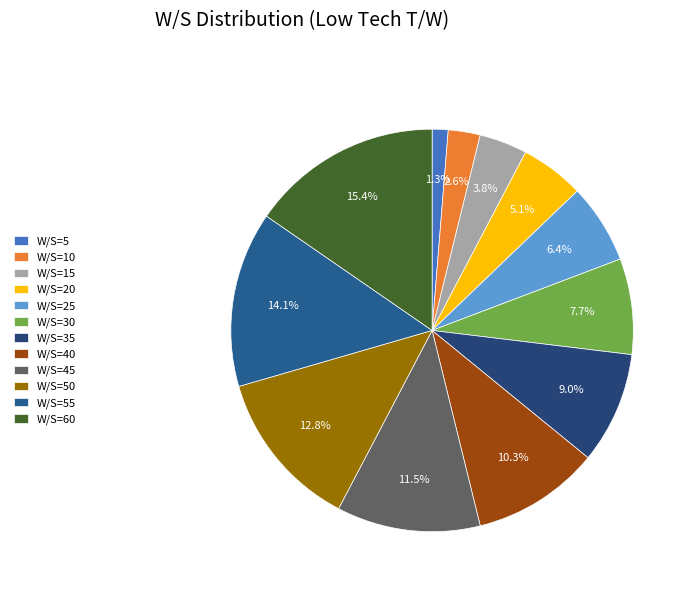

What is the smallest slice in the pie chart?

W/S=5